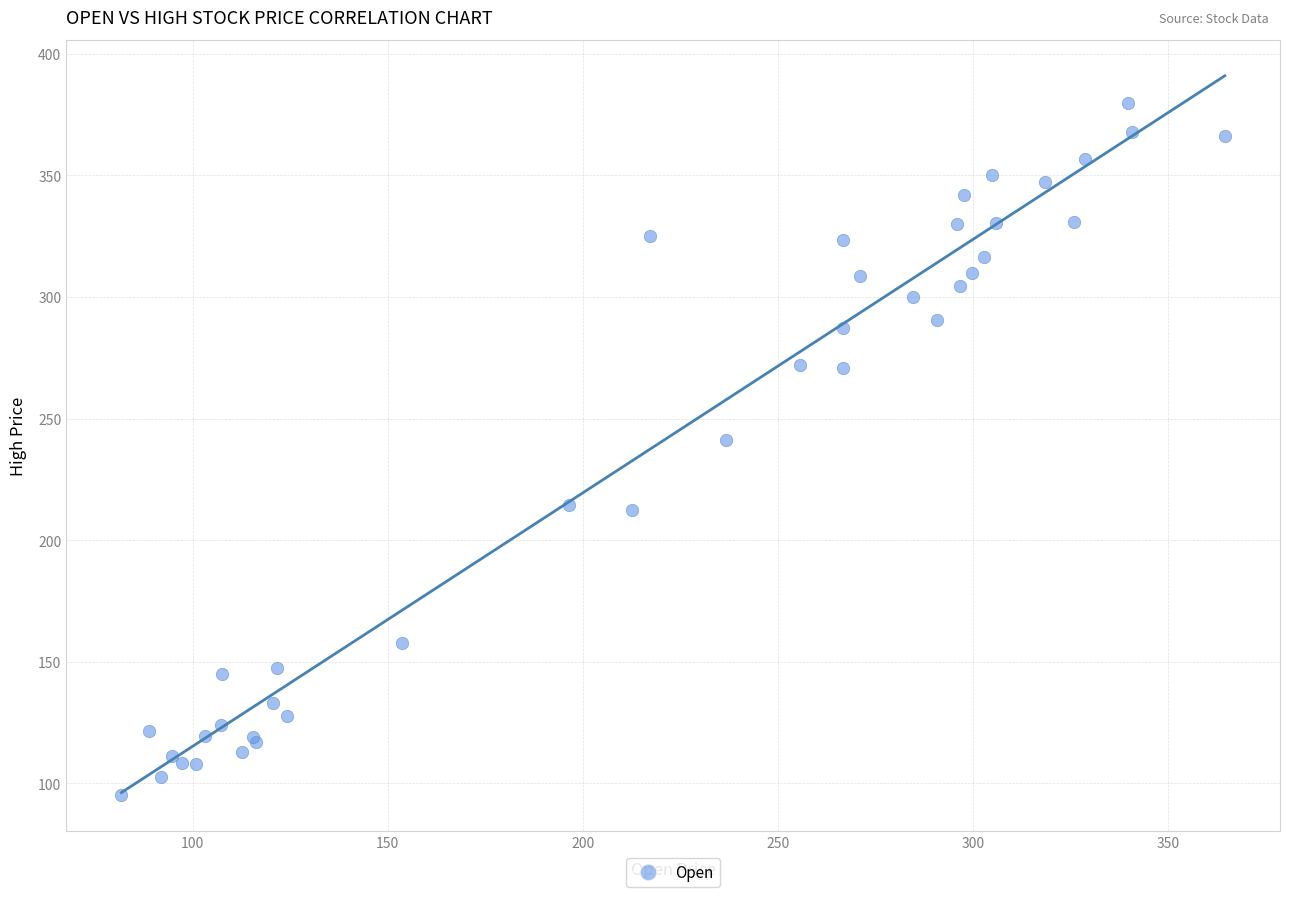

What Y value in the scatter plot is closest to 237?

241.3